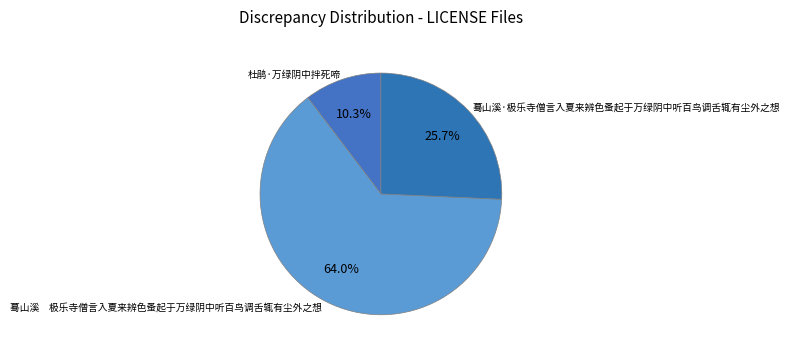

Rank the categories by value from lowest to highest.

杜鹃·万绿阴中拌死啼, 蓦山溪·极乐寺僧言入夏来辨色蚤起于万绿阴中听百鸟调舌辄有尘外之想, 蓦山溪 极乐寺僧言入夏来辨色蚤起于万绿阴中听百鸟调舌辄有尘外之想